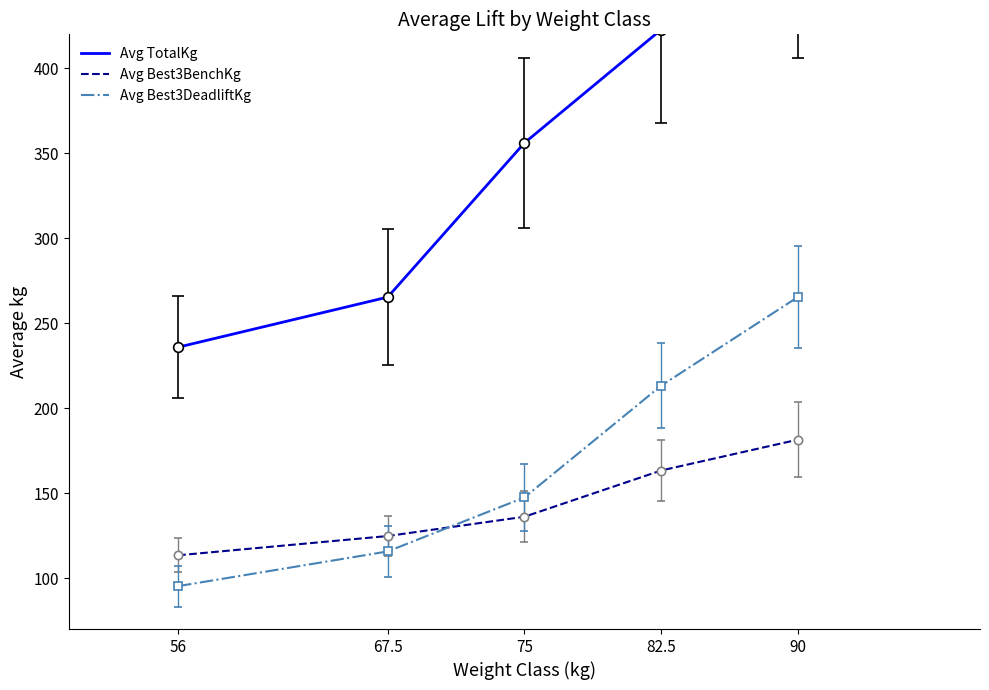

True or false: Avg Best3DeadliftKg has more than 1 interior local peaks.

False